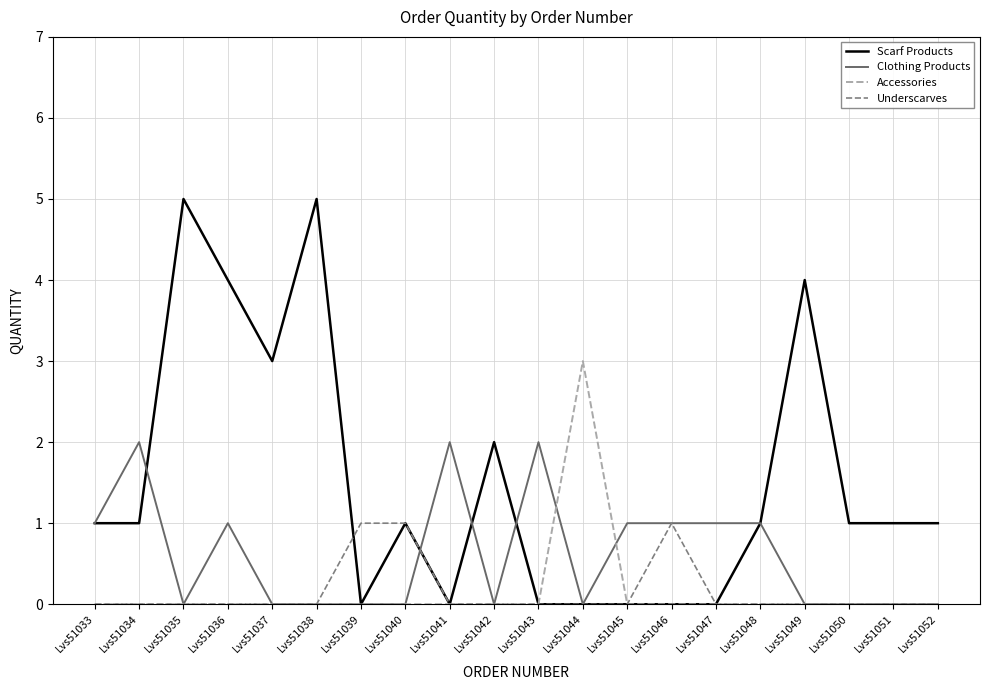

The value of Scarf Products at Lvs51046 is 0. True or false?

True